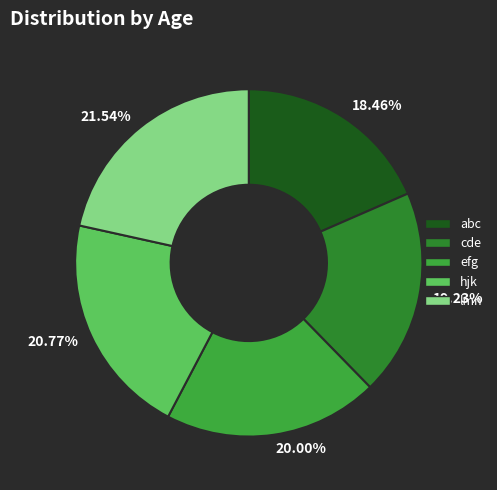

How many slices are in this pie chart?

5